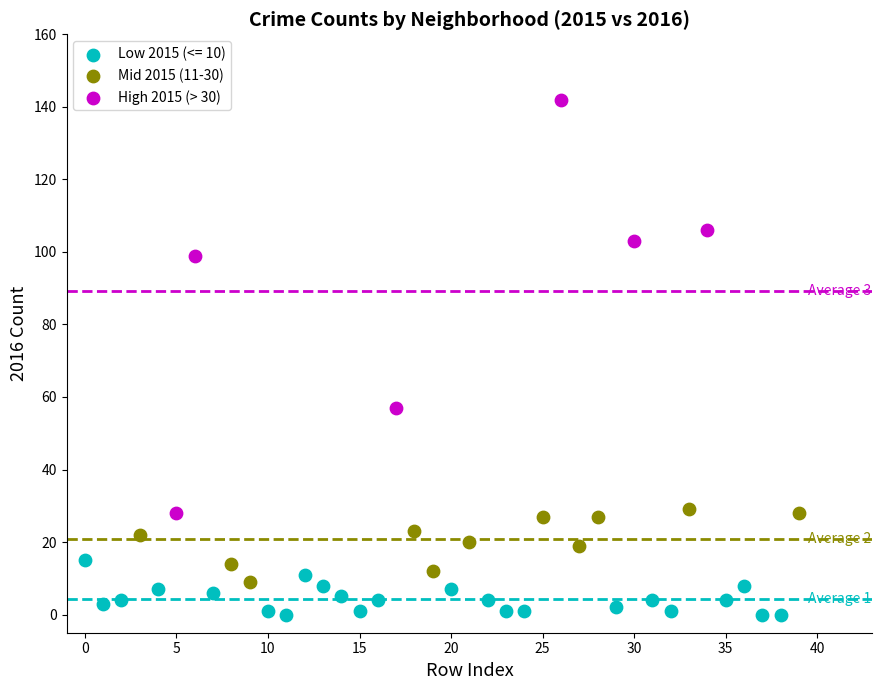

Which series has the largest Y range (max minus min)?

High 2015 (> 30)